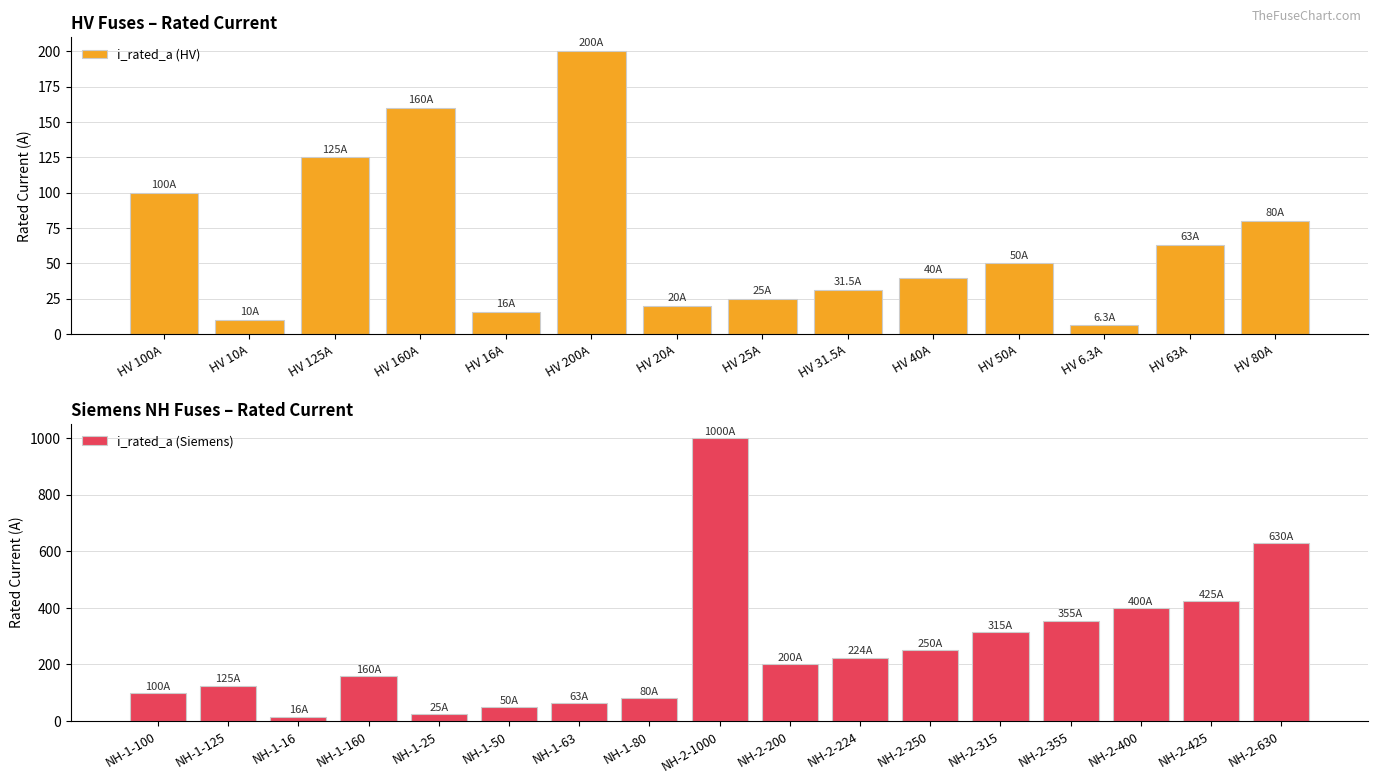

True or false: the data shows 63.0 at NH-1-63.

True